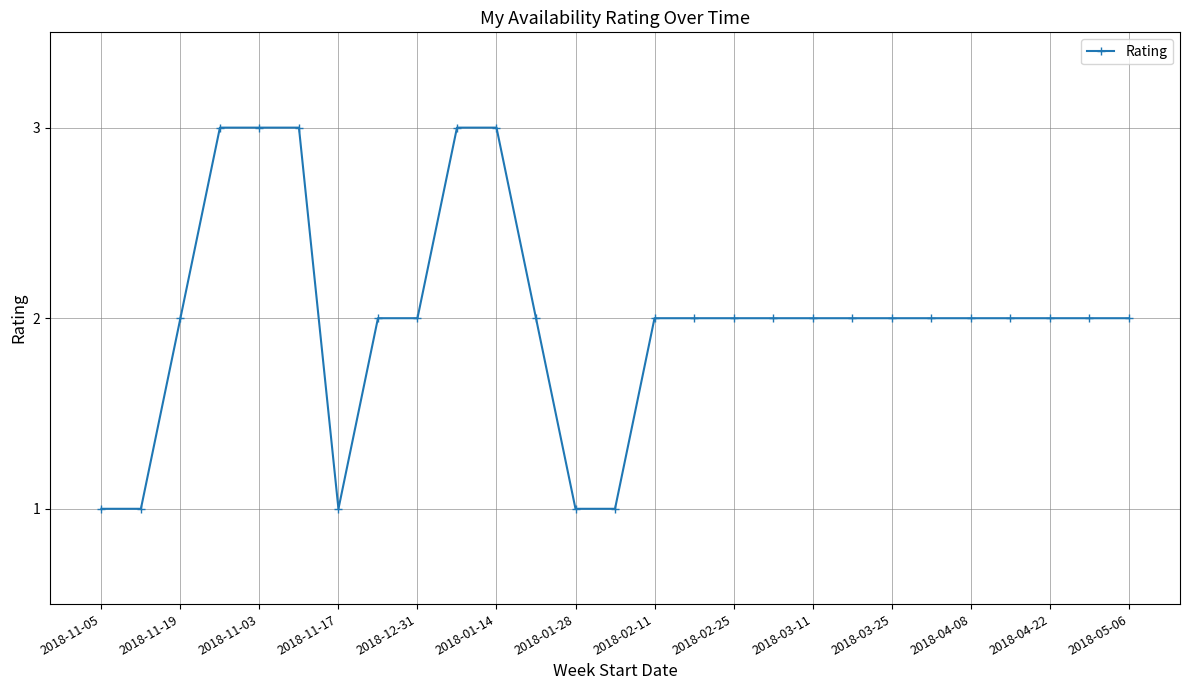

What is the maximum value shown in the chart?

3